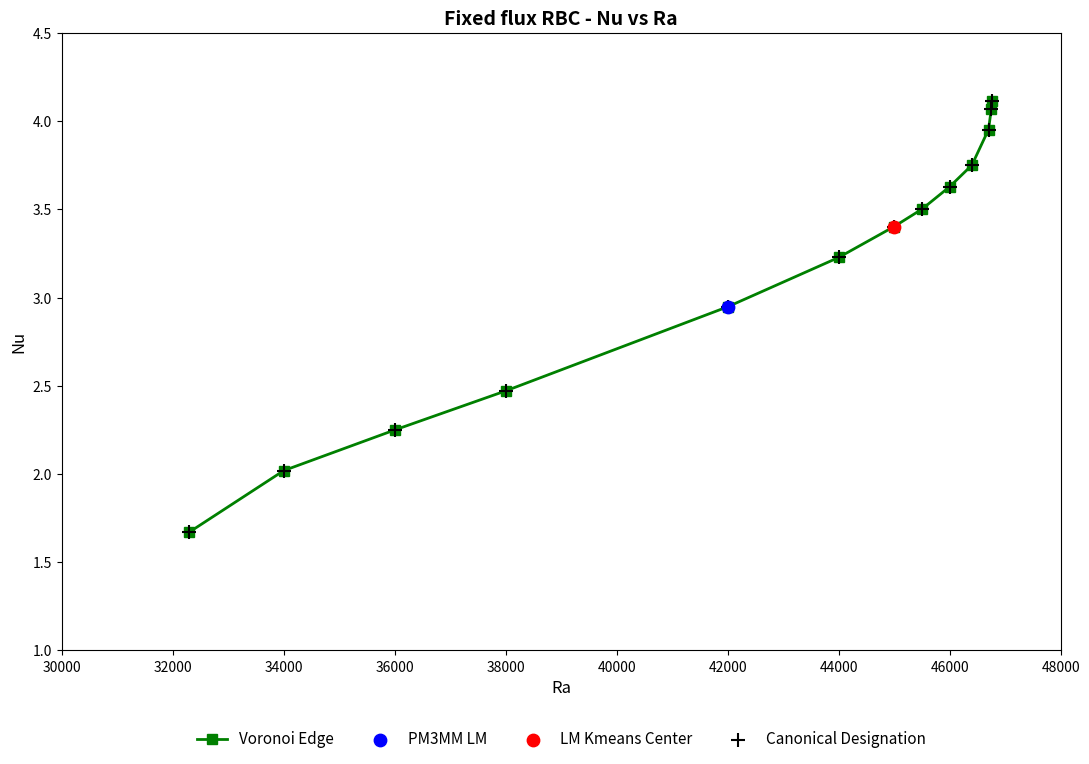

What is the difference between the second highest and minimum values?

2.4